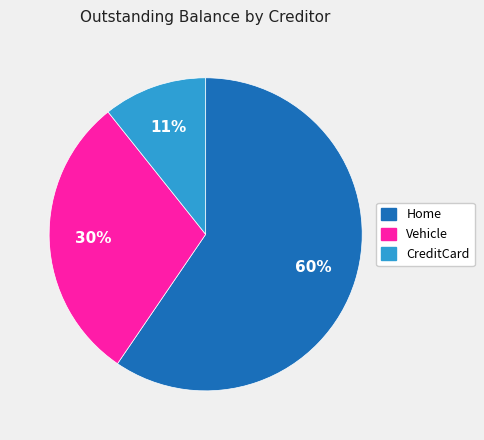

Combined, do Home and Vehicle account for over 50%?

Yes